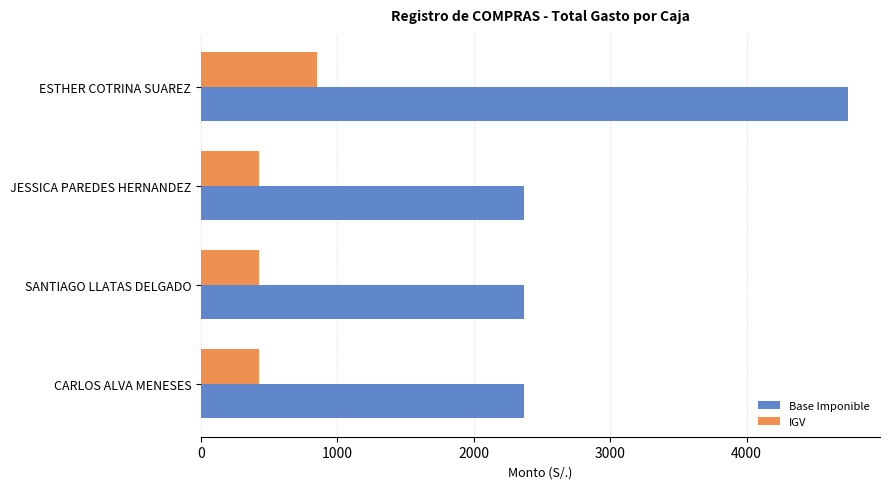

Which category has the highest value in the Base Imponible series?

ESTHER COTRINA SUAREZ